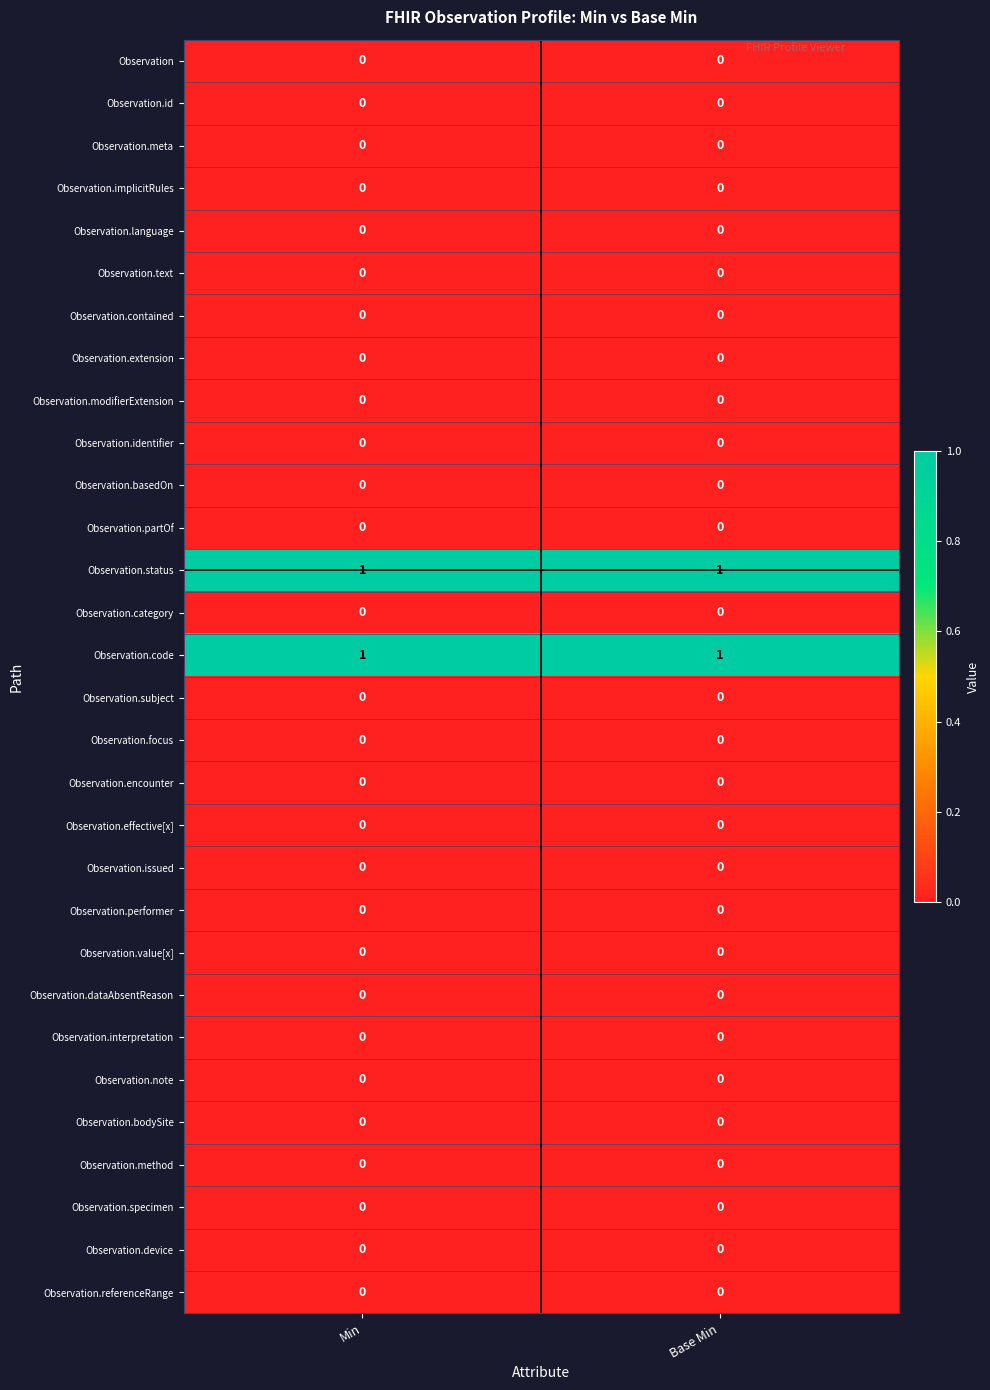

The value of Observation.dataAbsentReason at Base Min is 0. True or false?

True